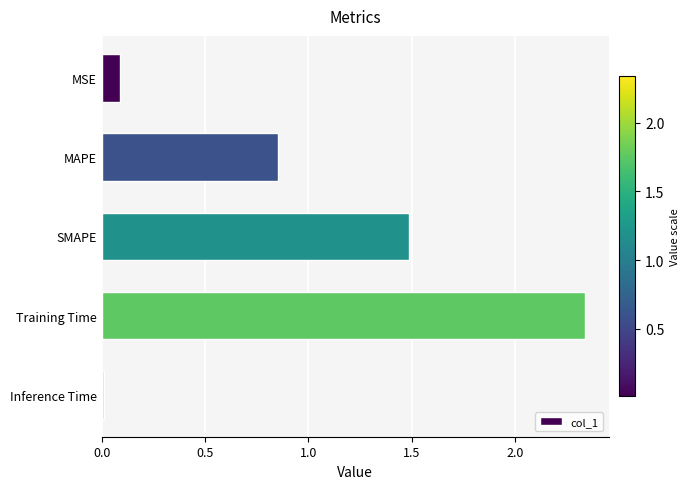

What is the label of the 4th bar from the top?

Training Time